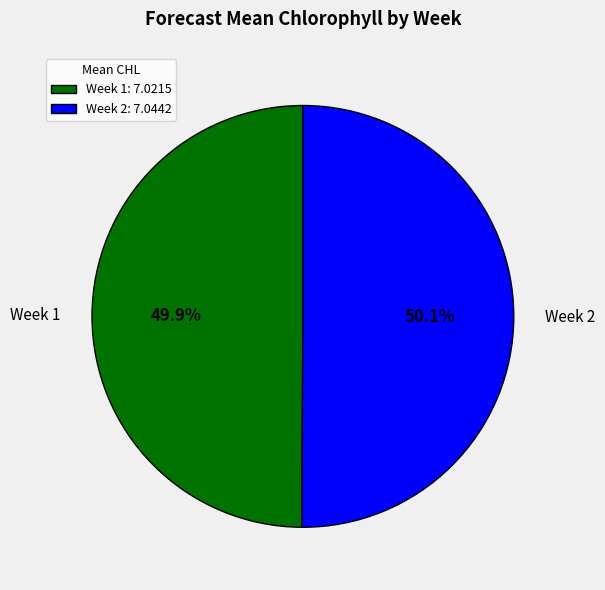

Count the number of slices in the pie.

2